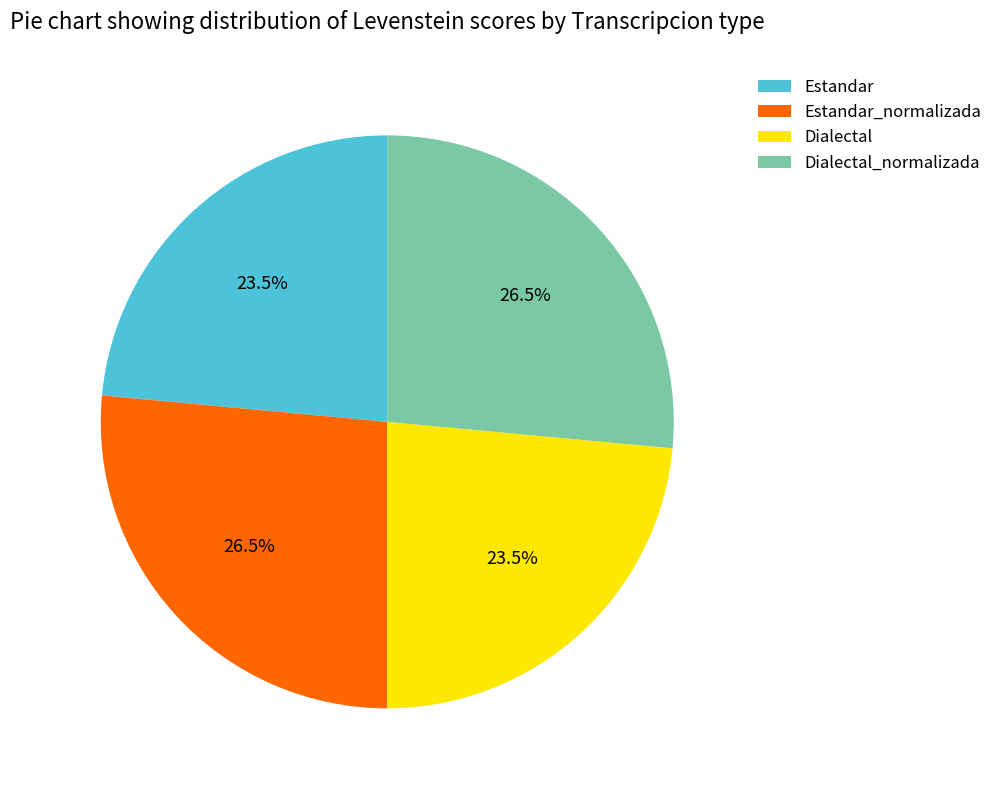

Does Dialectal account for over 50% of the chart?

No